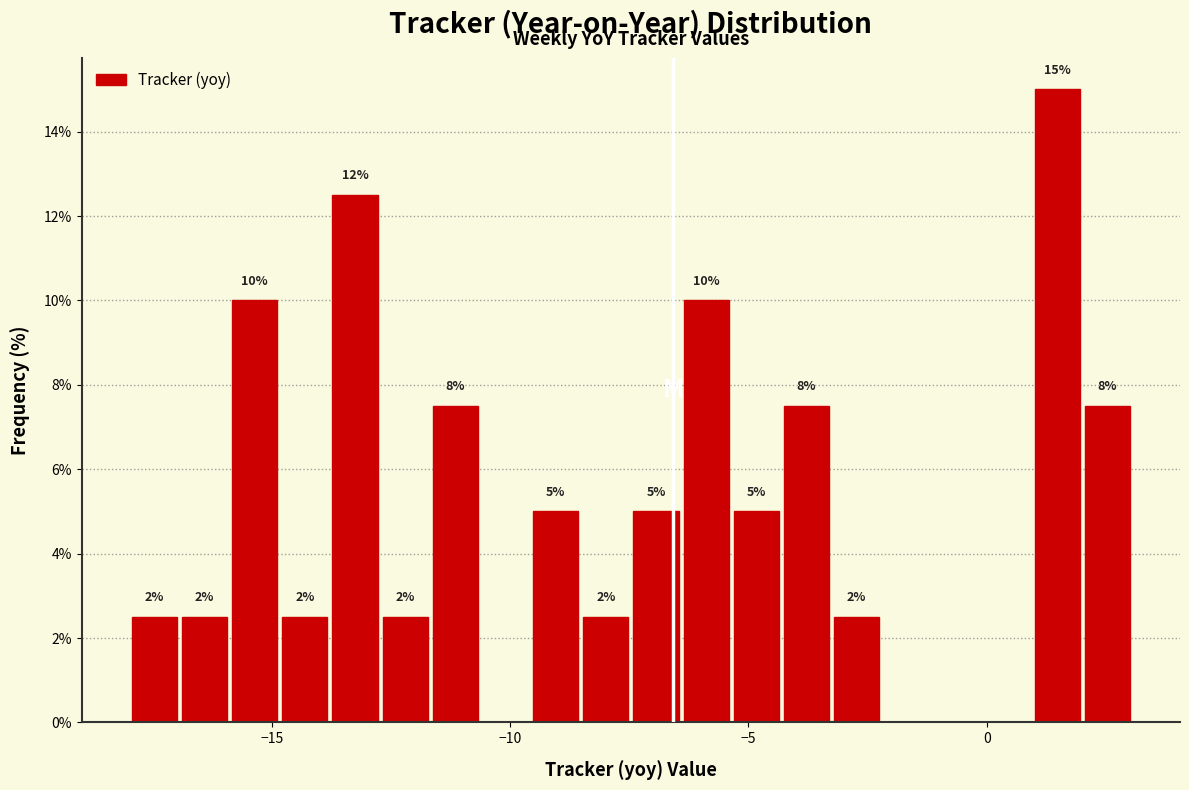

Around what value on the x-axis is the tallest bar? Give the approximate position of its centre, as read against the axis.

1.5